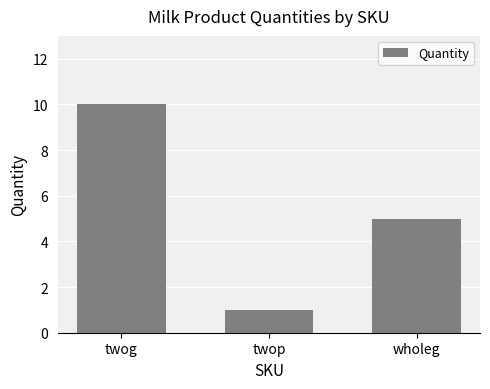

What is the label of the 1st bar from the right?

wholeg